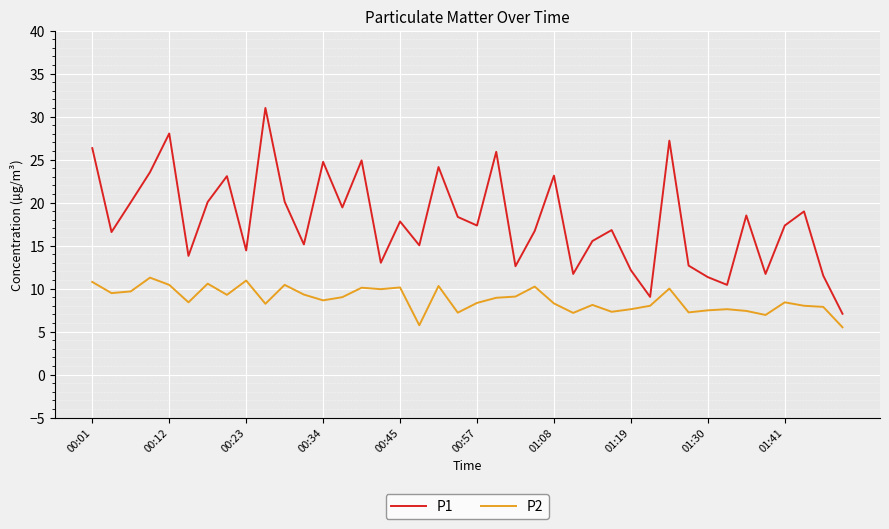

Which series has the largest range (max minus min)?

P1